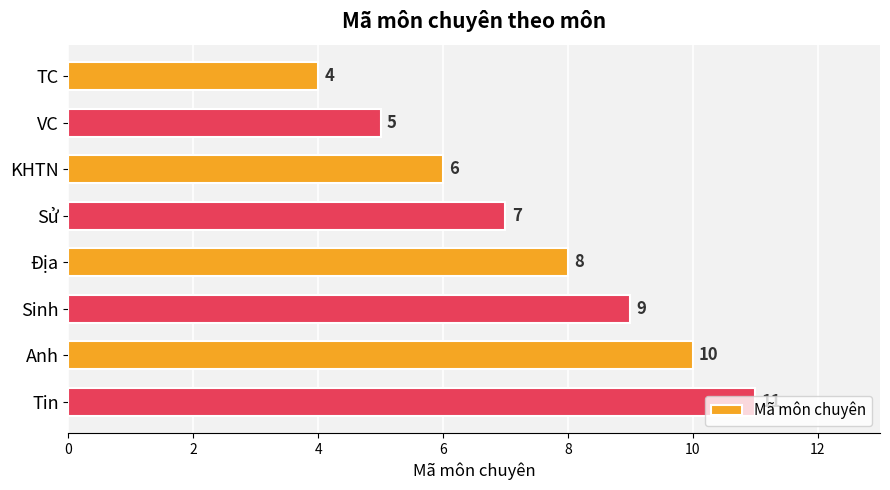

Are the bars grouped side by side (vs. stacked)?

No